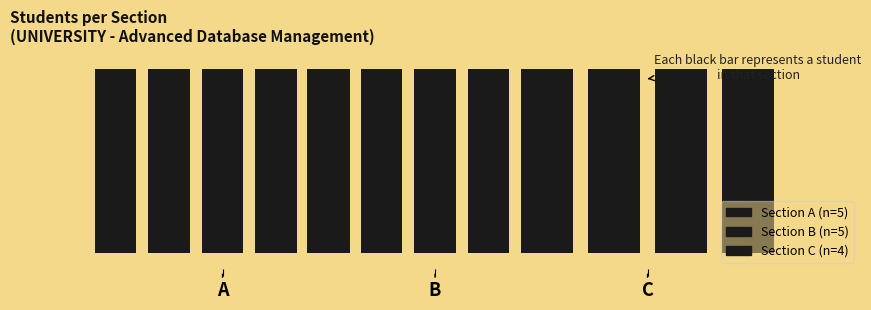

What is the value of the 1st bar from the left?

5